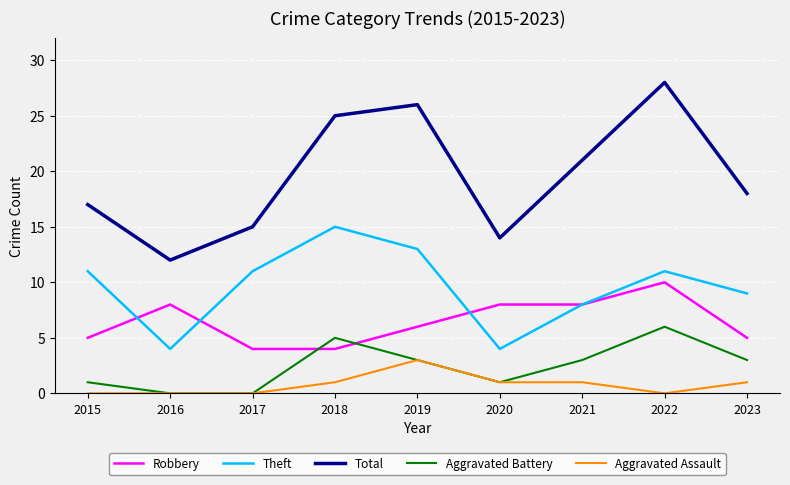

Does the chart have visible grid lines?

Yes